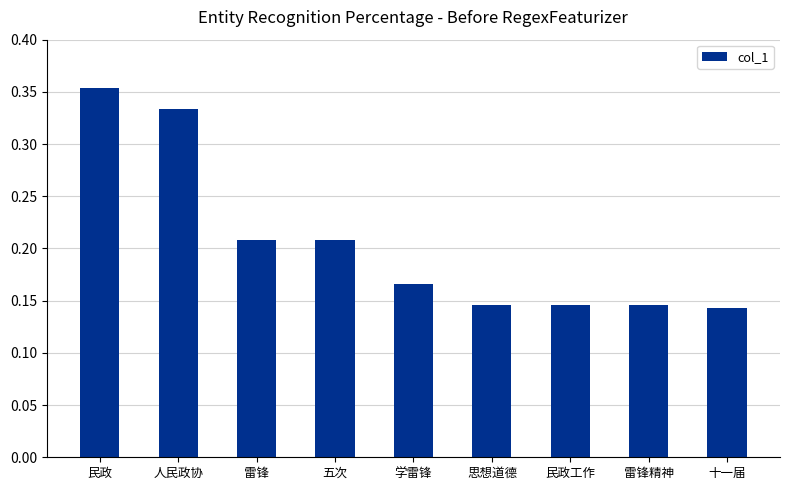

How many categories are shown in the chart?

9